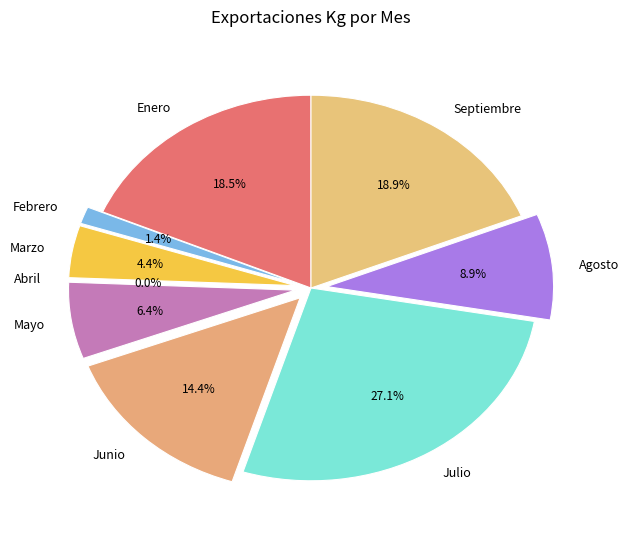

The Mayo slice represents 6% of the pie. True or false?

True